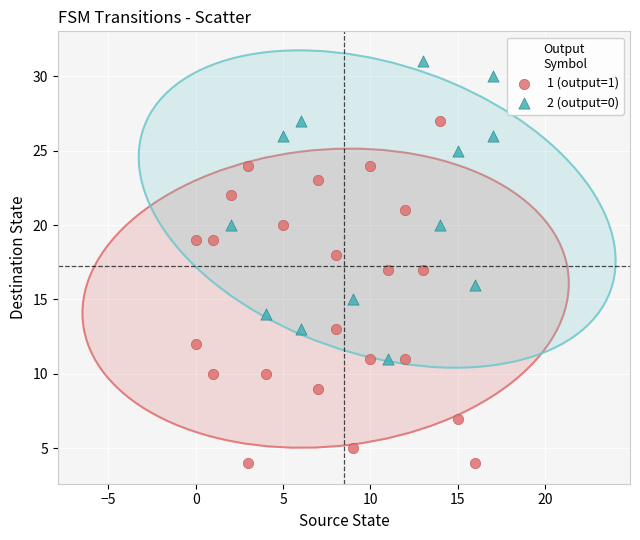

Which series reaches the maximum Y coordinate?

2 (output=0)